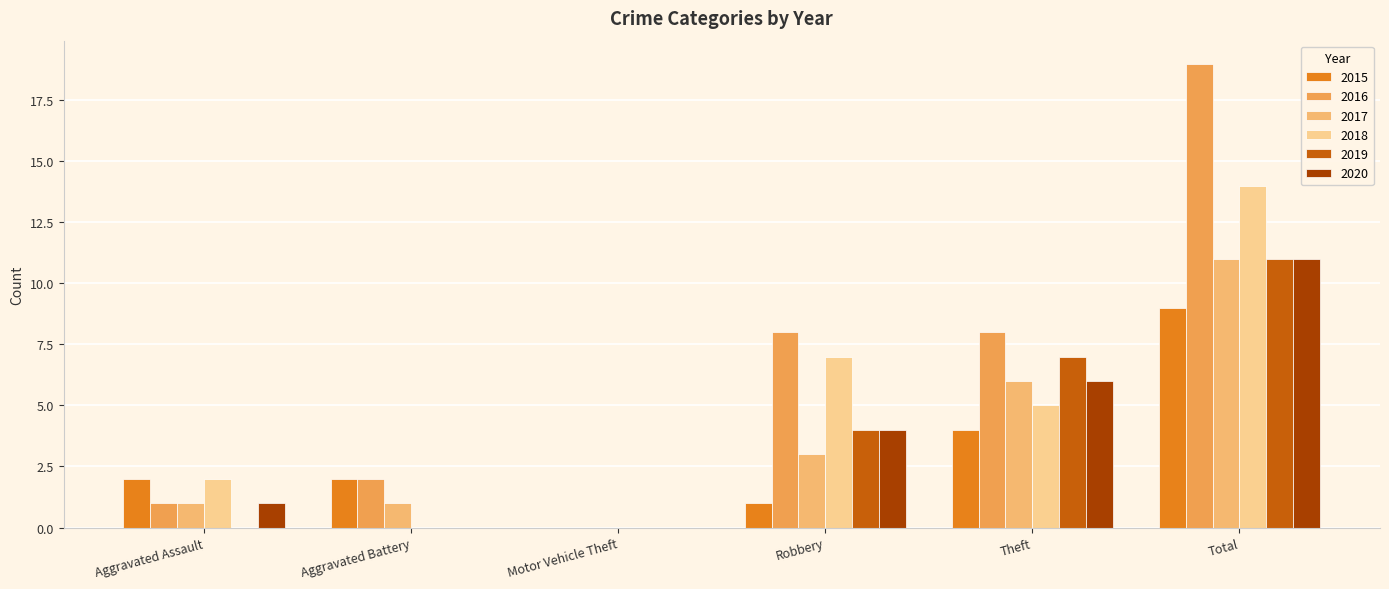

Does the chart contain stacked bars?

No